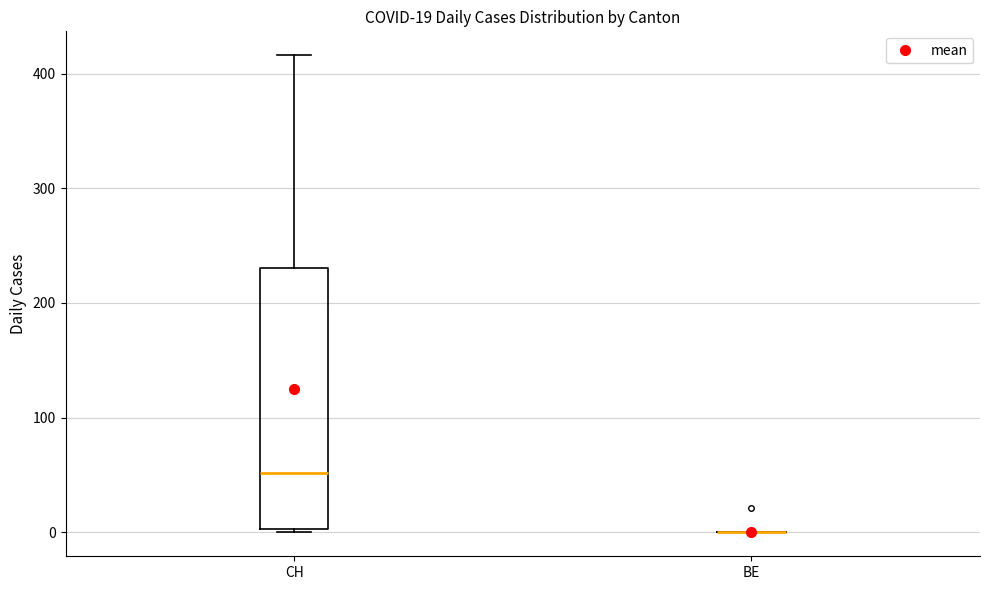

Comparing the boxes themselves (not the whiskers), which one is the tallest?

CH